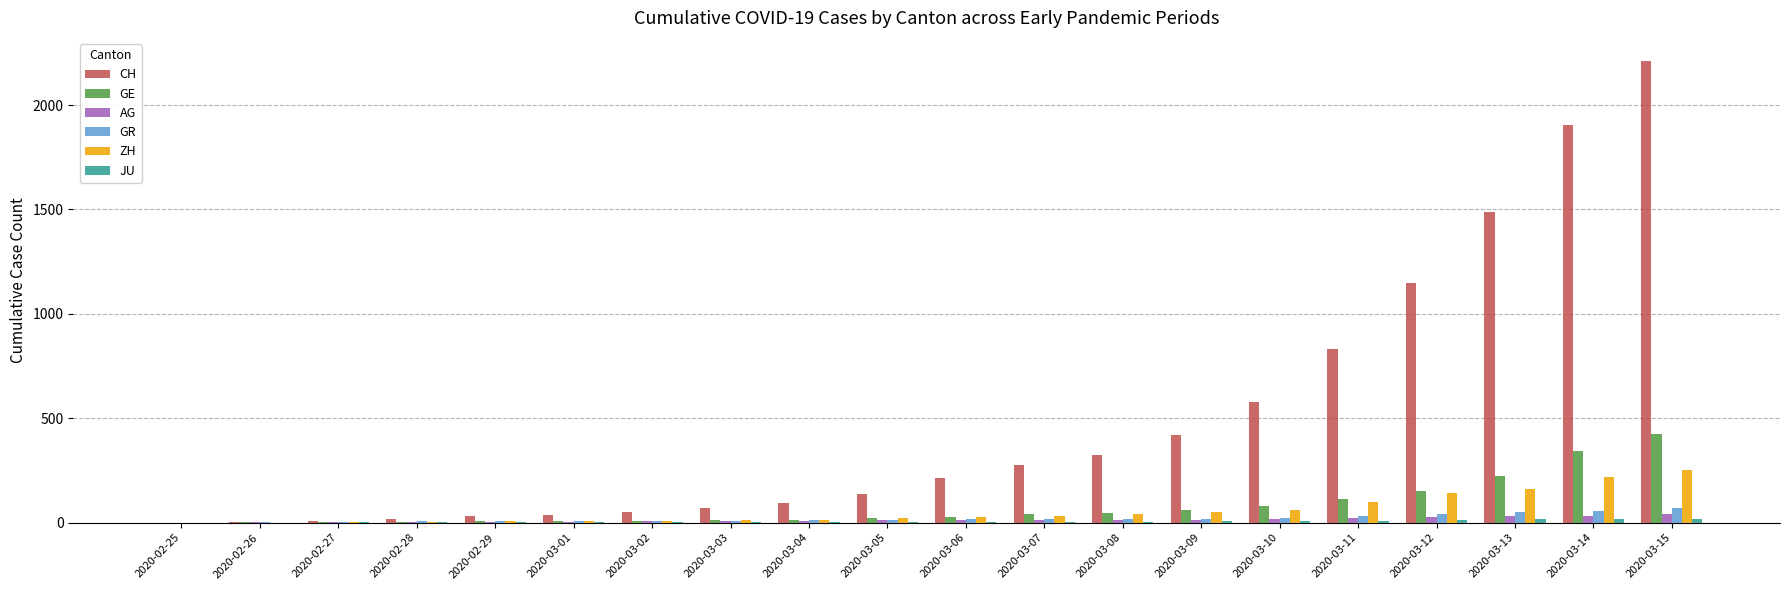

Are the bars grouped side by side (vs. stacked)?

Yes